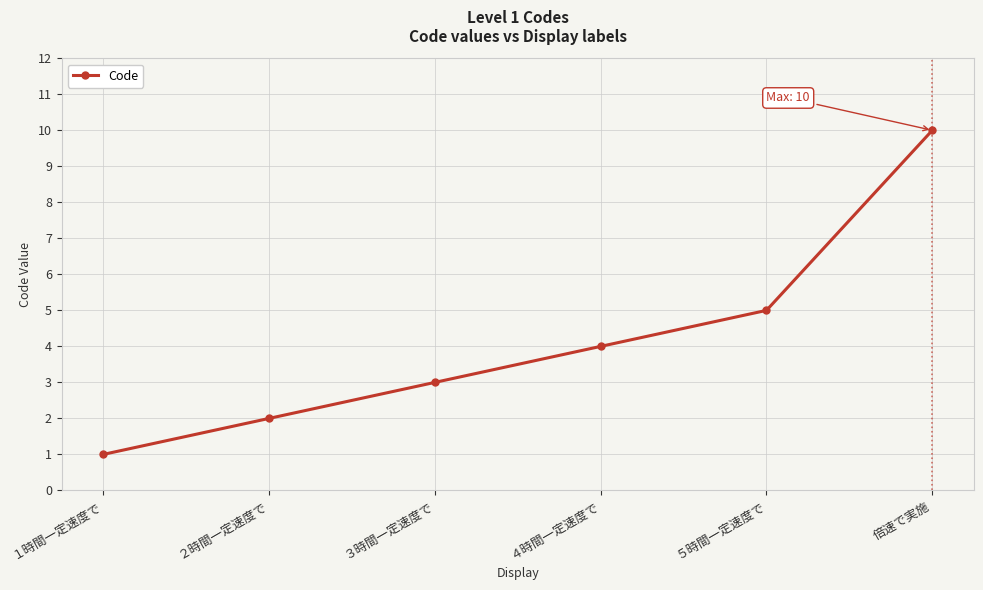

Read the value at ３時間一定速度で.

3